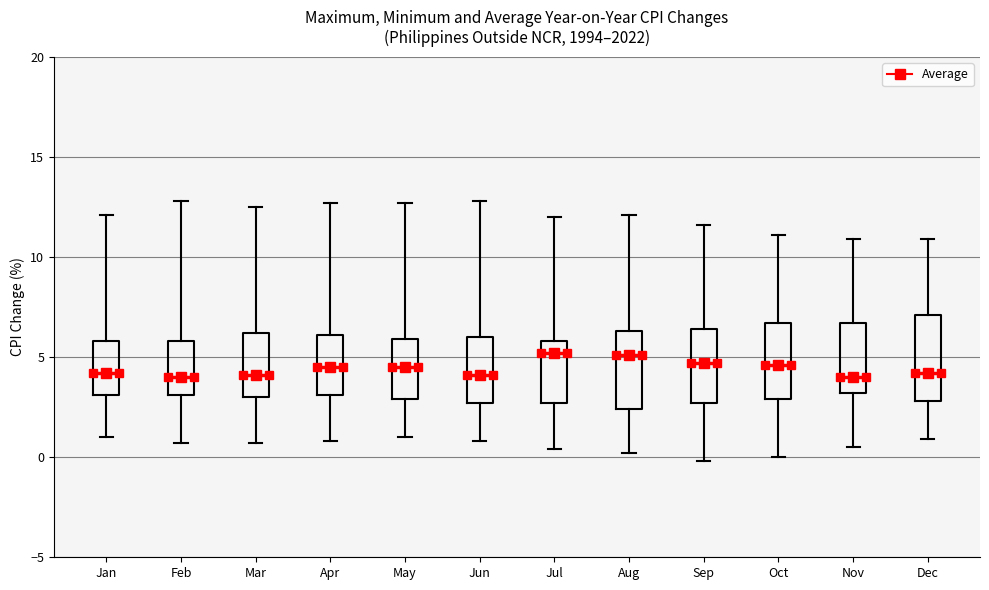

Reading left to right, transcribe this box plot: for each box, give where its median line is, the range the box spans, and where its two whiskers end, as read against the y-axis. The values are not printed on the chart, so give them approximately, as read against the axis.

Jan: median 4.0, box 3.0 to 6.0, whiskers 1.0 to 12.0
Feb: median 4.0, box 3.0 to 6.0, whiskers 0.5 to 13.0
Mar: median 4.0, box 3.0 to 6.0, whiskers 0.5 to 12.5
Apr: median 4.5, box 3.0 to 6.0, whiskers 1.0 to 12.5
May: median 4.5, box 3.0 to 6.0, whiskers 1.0 to 12.5
Jun: median 4.0, box 2.5 to 6.0, whiskers 1.0 to 13.0
Jul: median 5.0, box 2.5 to 6.0, whiskers 0.5 to 12.0
Aug: median 5.0, box 2.5 to 6.5, whiskers 0.0 to 12.0
Sep: median 4.5, box 2.5 to 6.5, whiskers 0.0 to 11.5
Oct: median 4.5, box 3.0 to 6.5, whiskers 0.0 to 11.0
Nov: median 4.0, box 3.0 to 6.5, whiskers 0.5 to 11.0
Dec: median 4.0, box 3.0 to 7.0, whiskers 1.0 to 11.0